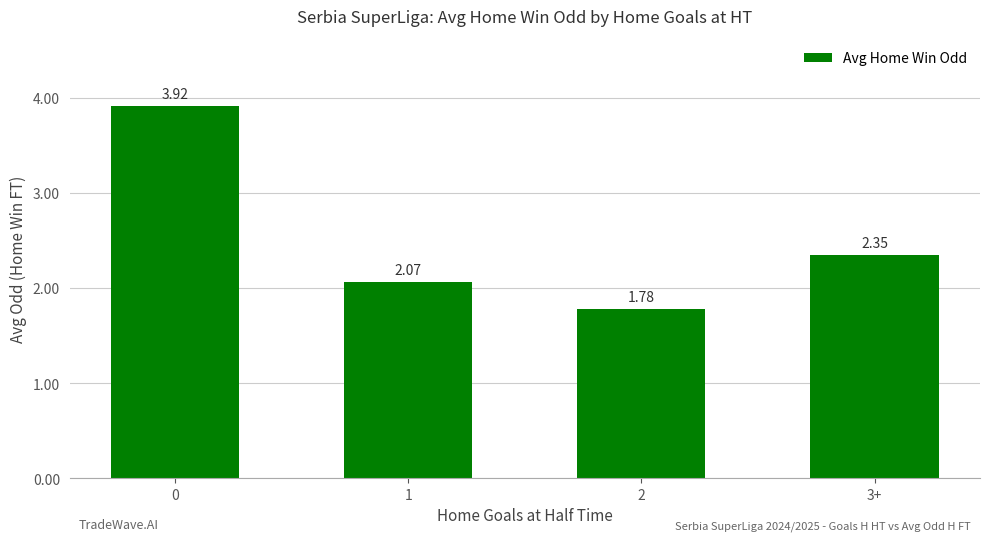

True or false: the data shows 0.5 at 3+.

False